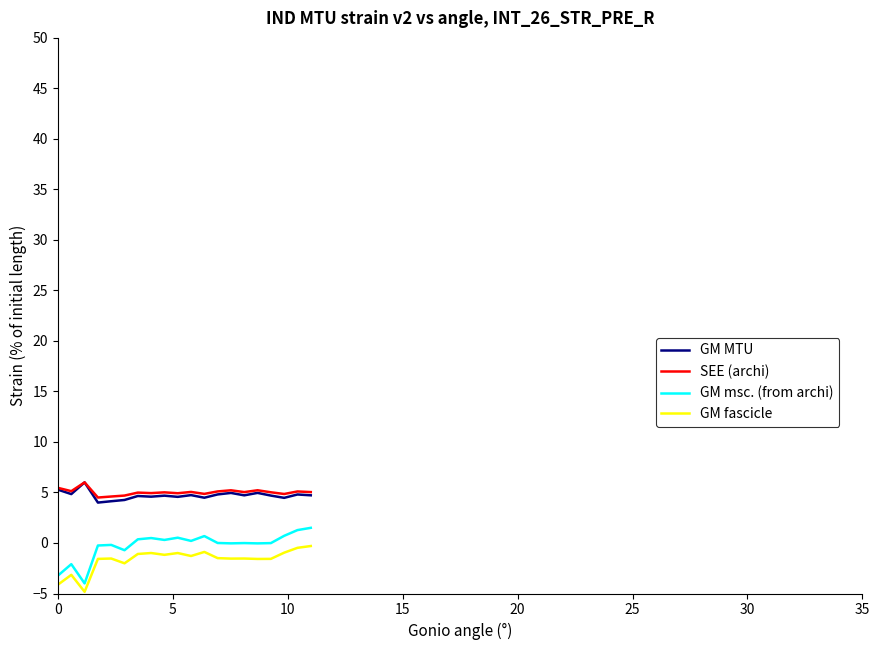

Which series has the largest range (max minus min)?

GM msc. (from archi)